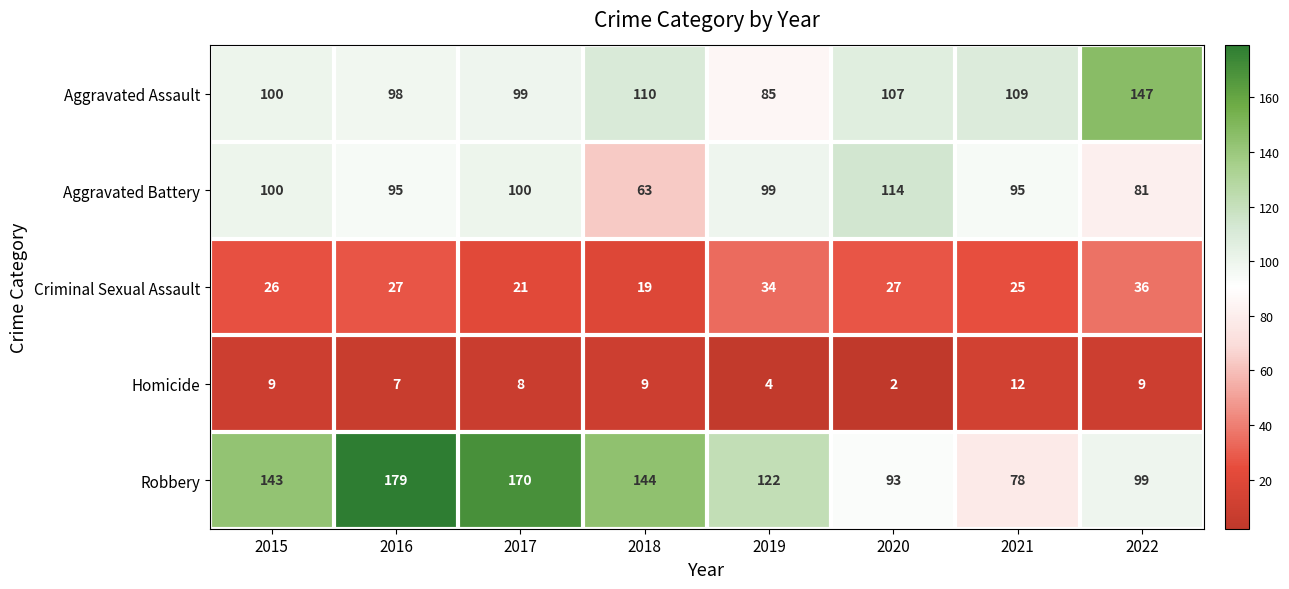

What is the total value across all series at 2017?

398